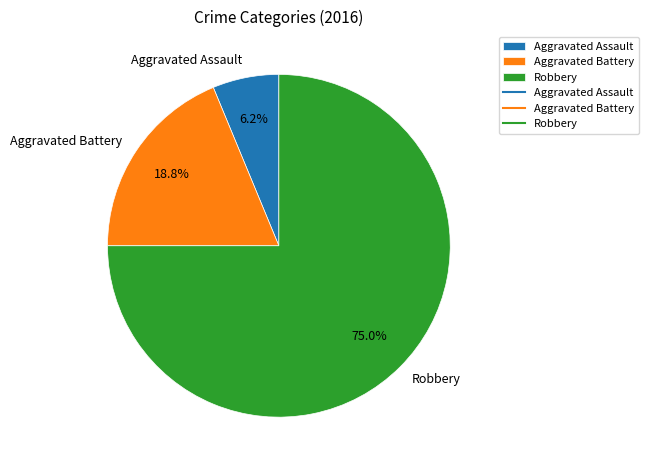

To the nearest percent, what is the combined percentage of Aggravated Battery and Robbery?

94%